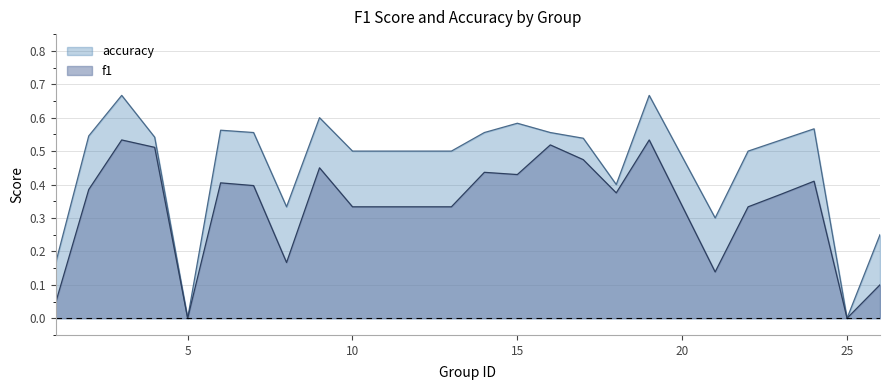

The f1 series shows 0.2 at 3. True or false?

False